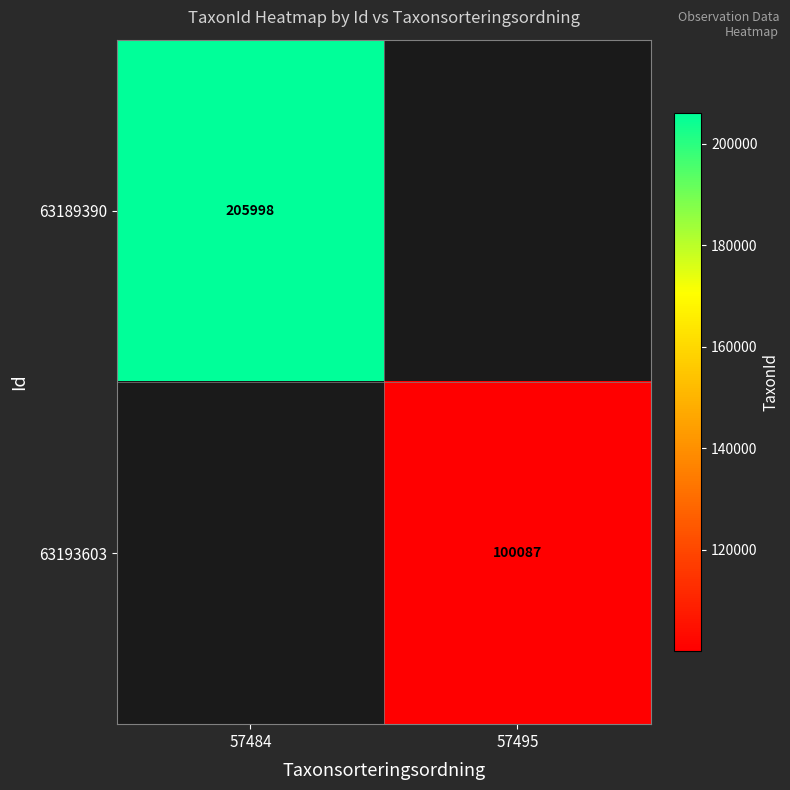

Is it true that 63193603 equals 62853 at 57495?

False